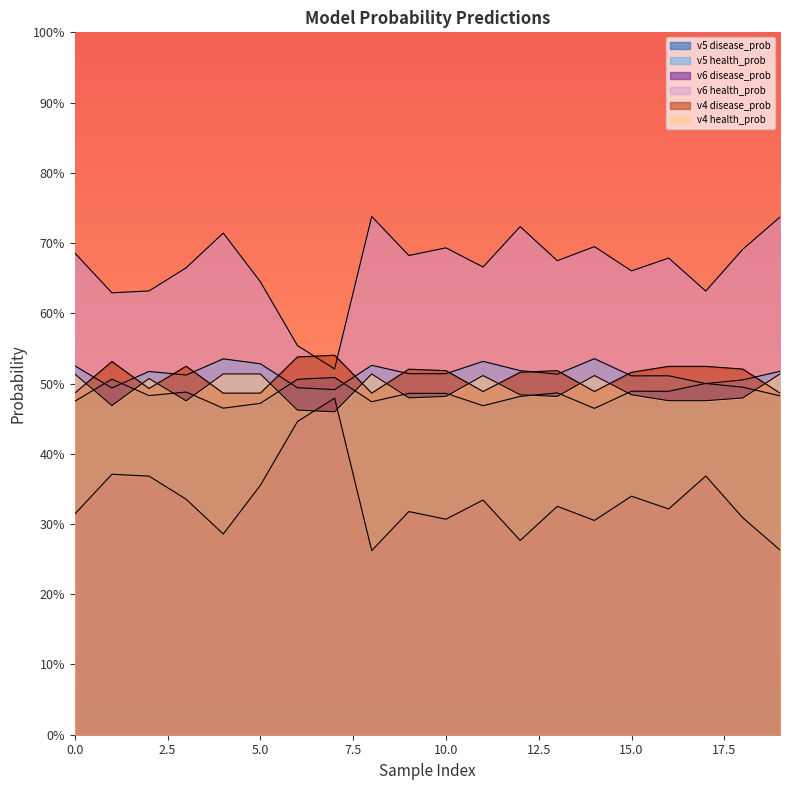

At 12, list the series in order from largest to smallest.

v6 health_prob, v5 health_prob, v4 disease_prob, v4 health_prob, v5 disease_prob, v6 disease_prob